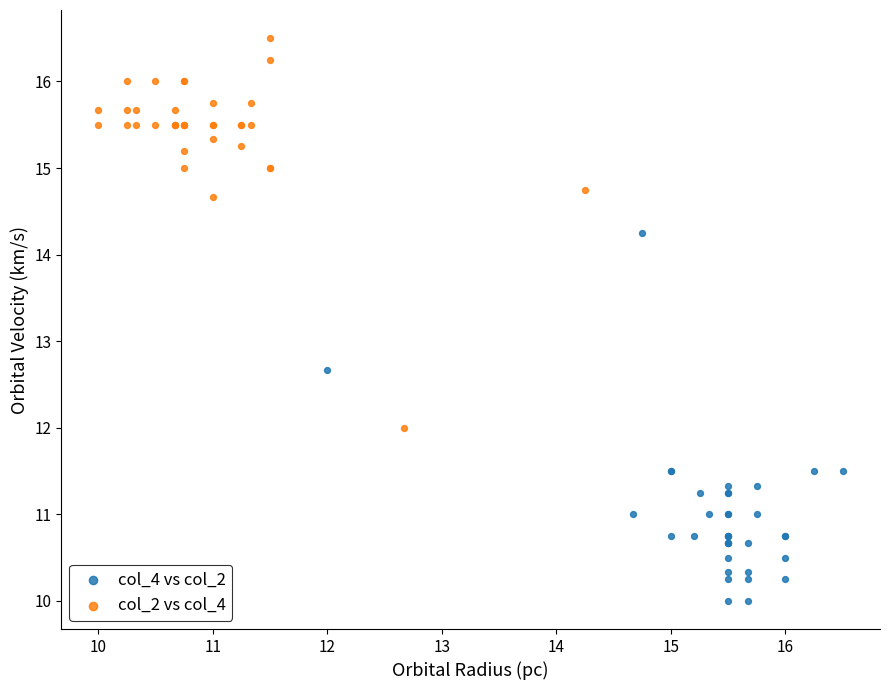

Which series contains the highest Y value?

col_2 vs col_4